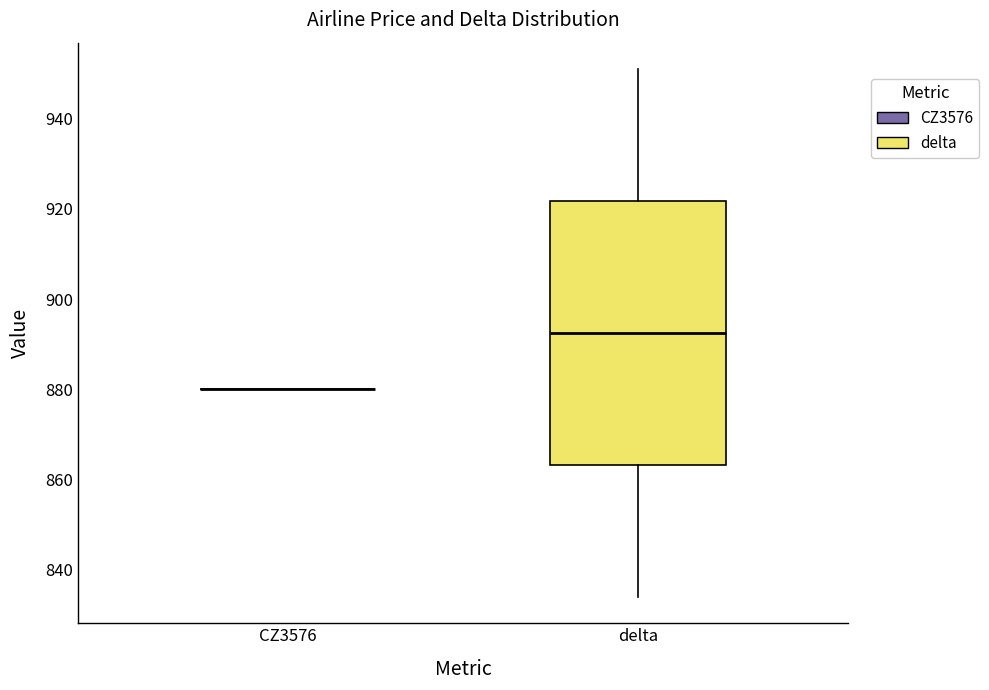

Which box is the tallest, from its lower edge to its upper edge?

delta